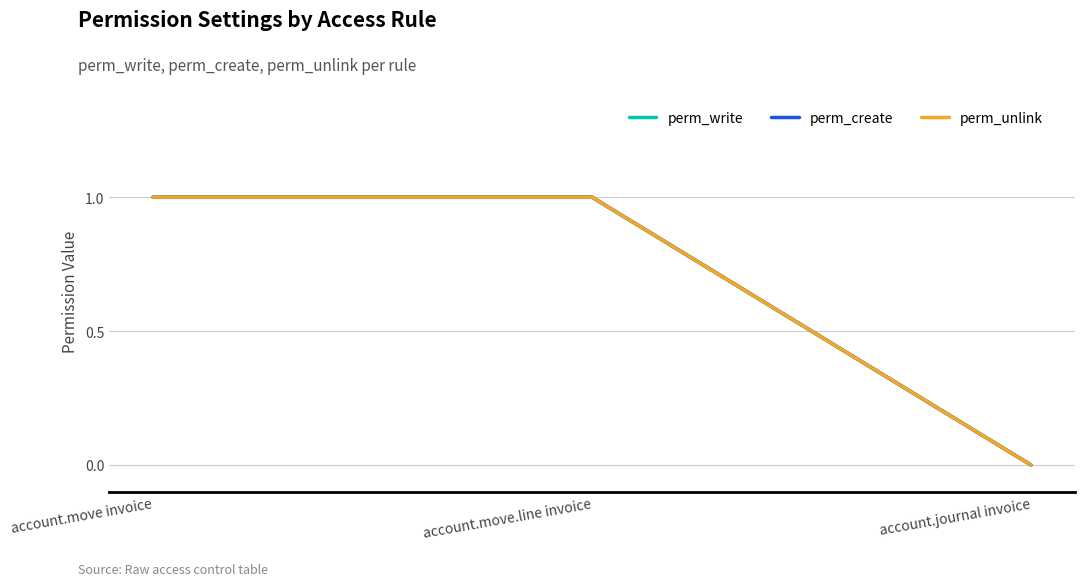

Reading left to right, extract all data points from this chart.

perm_write: account.move invoice=1	account.move.line invoice=1	account.journal invoice=0
perm_create: account.move invoice=1	account.move.line invoice=1	account.journal invoice=0
perm_unlink: account.move invoice=1	account.move.line invoice=1	account.journal invoice=0